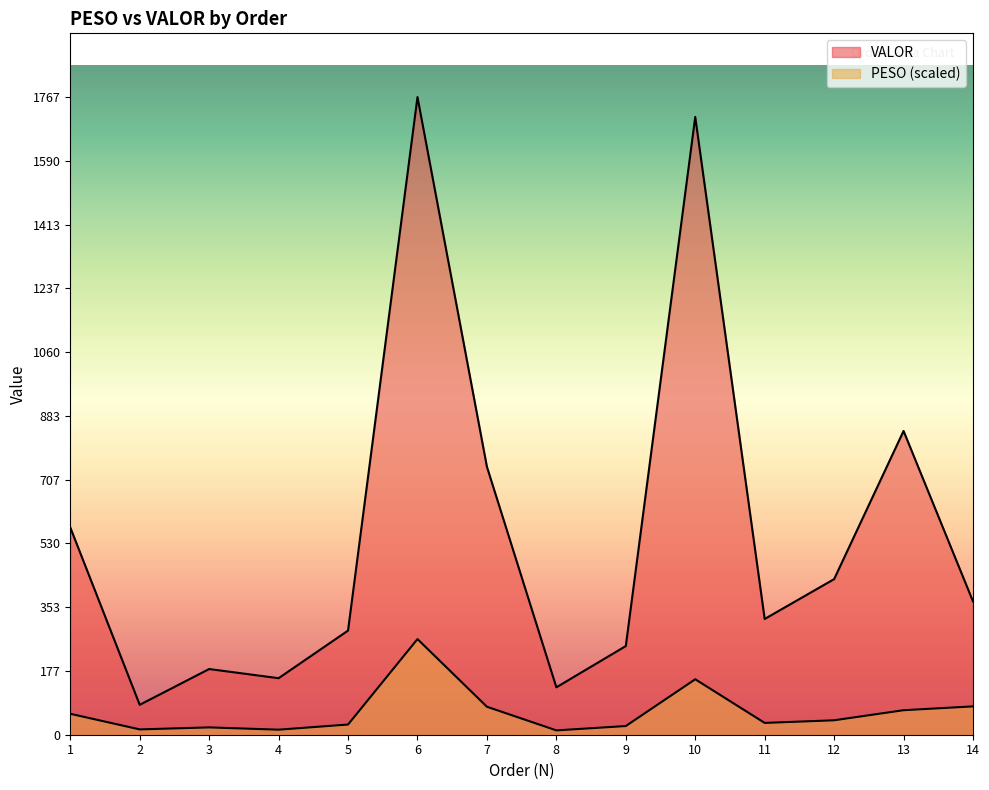

What is the value of the PESO point at the 8th from the left?

12.0